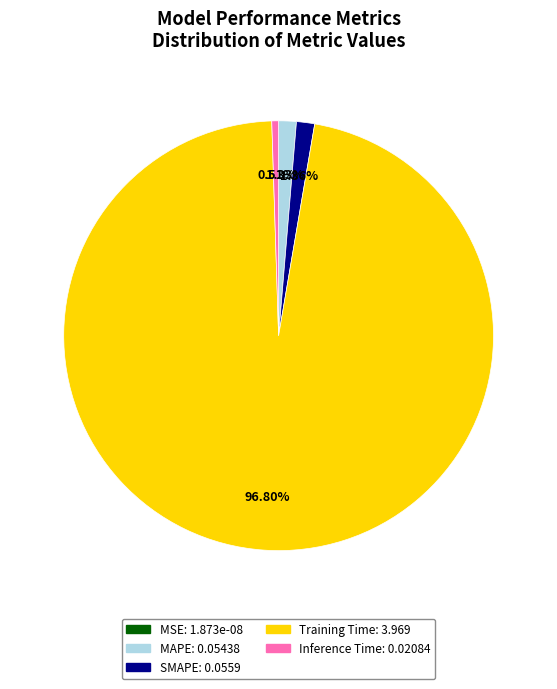

Does any single category account for the majority?

Yes